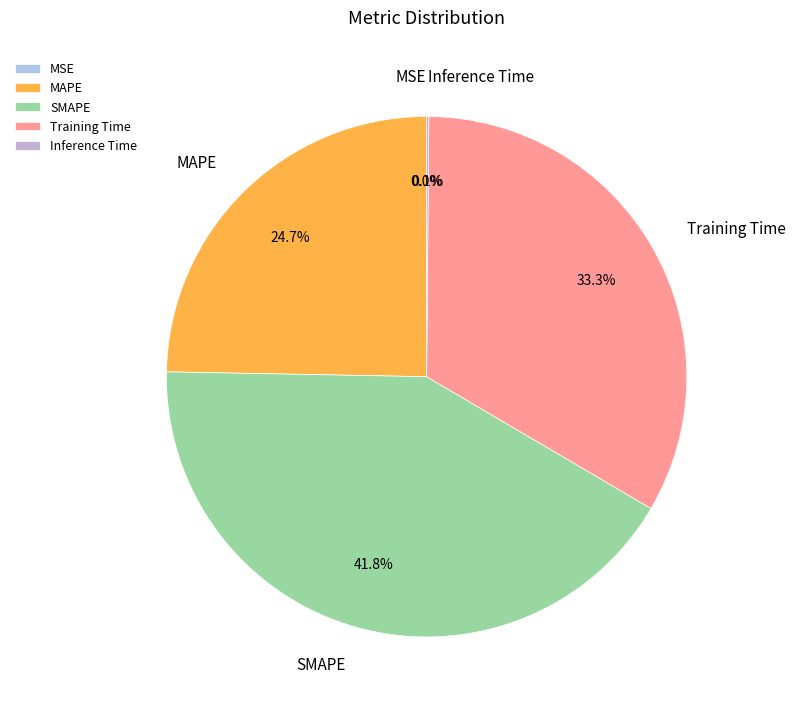

To the nearest percent, what is the combined percentage of SMAPE and Training Time?

75%